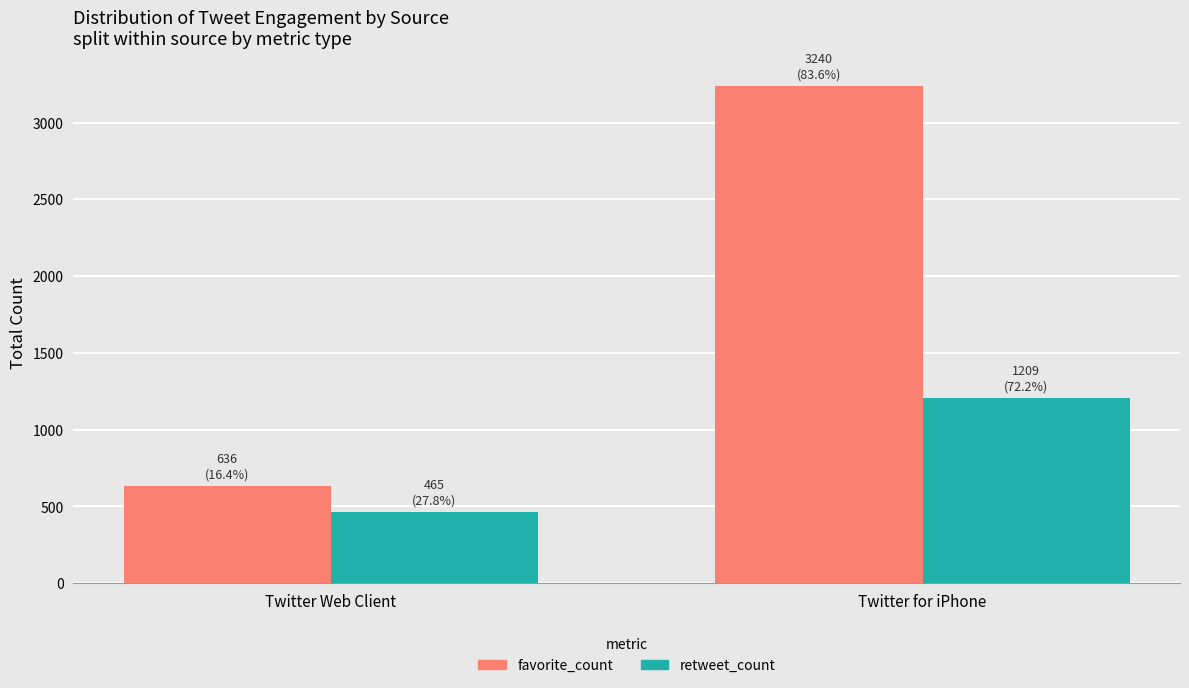

At Twitter for iPhone, list the series in order from smallest to largest.

retweet_count, favorite_count